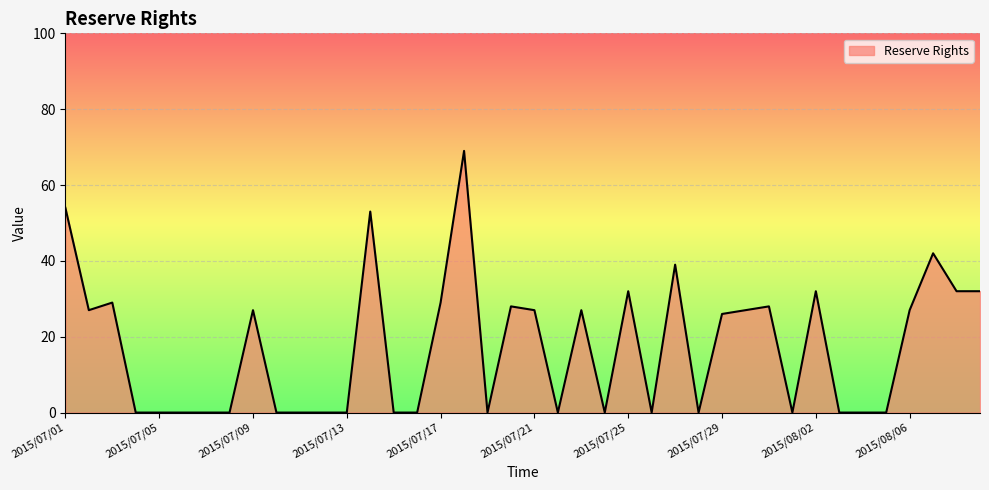

What is the greatest value displayed?

69